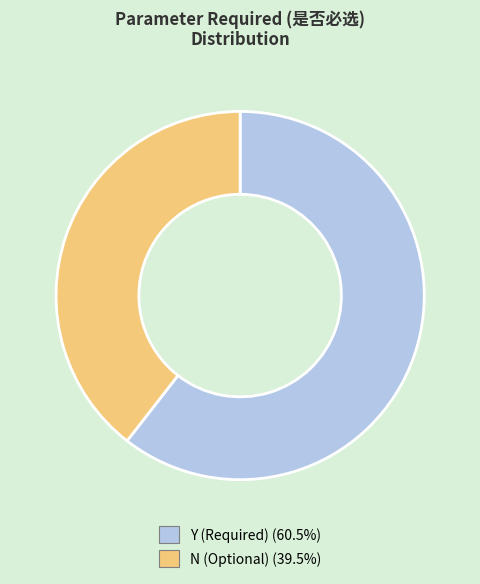

Which slice represents more than half of the pie?

Y